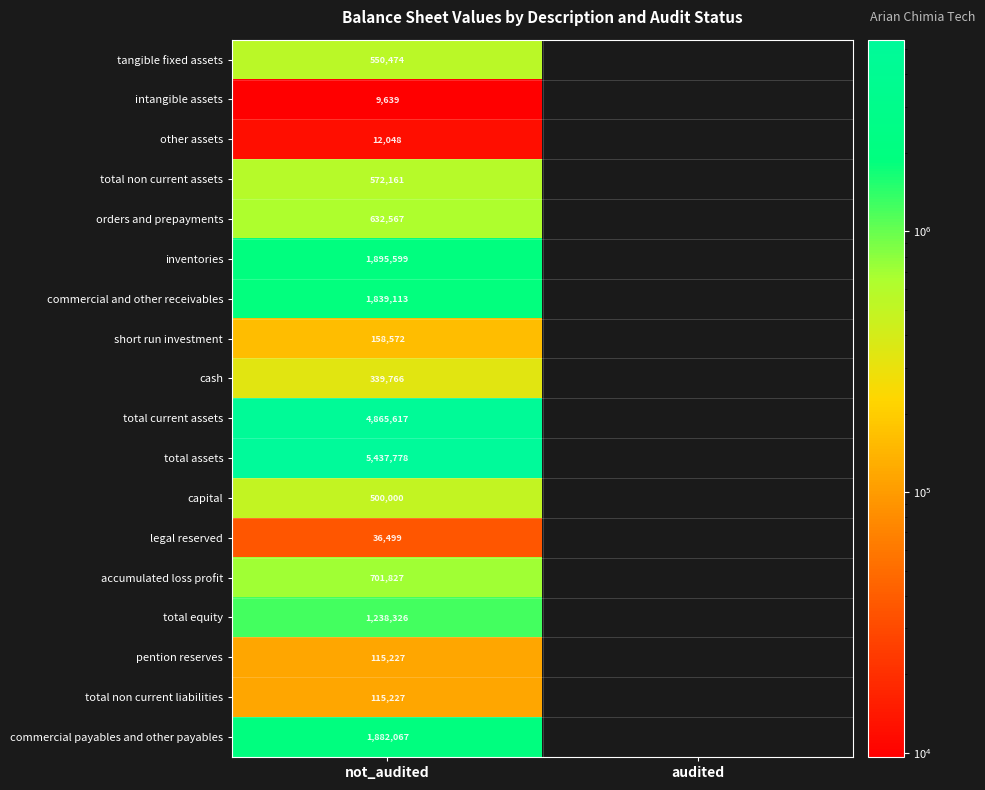

At how many categories does at least one series exceed 755728?

1